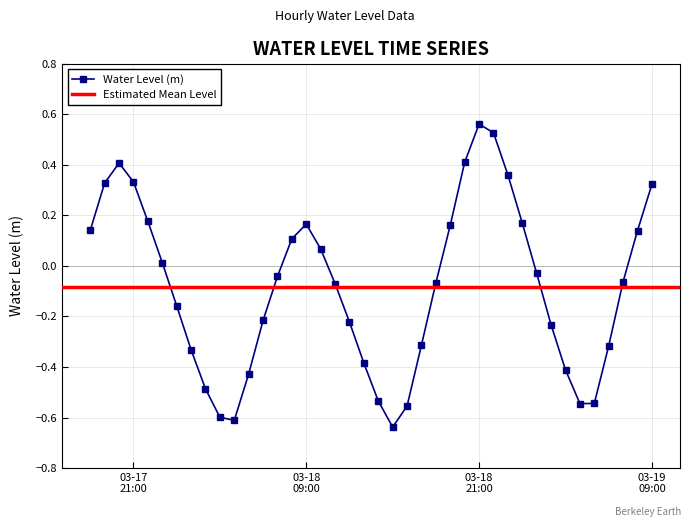

Reading left to right, list all the values displayed in this chart.

0.1	0.3	0.4	0.3	0.2	0.0	-0.2	-0.3	-0.5	-0.6	-0.6	-0.4	-0.2	-0.0	0.1	0.2	0.1	-0.1	-0.2	-0.4	-0.5	-0.6	-0.6	-0.3	-0.1	0.2	0.4	0.6	0.5	0.4	0.2	-0.0	-0.2	-0.4	-0.5	-0.5	-0.3	-0.1	0.1	0.3